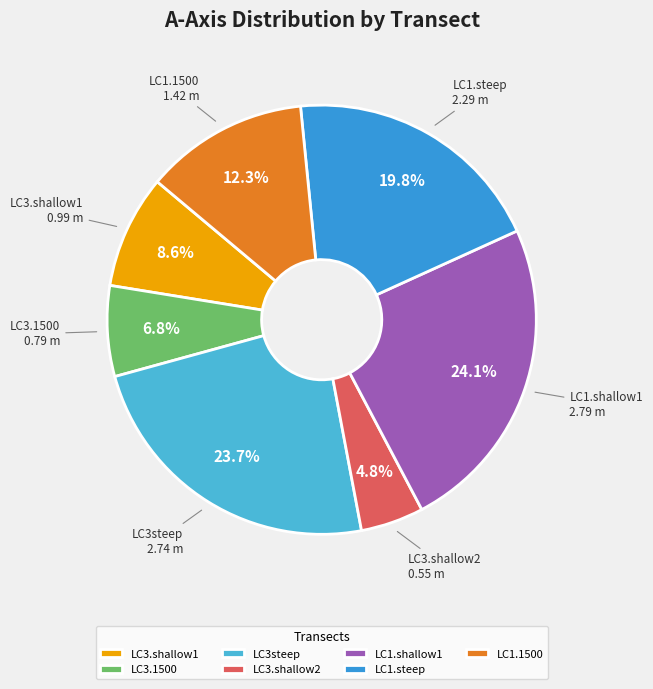

Is the sum of LC3.shallow2 and LC1.1500 greater than half?

No